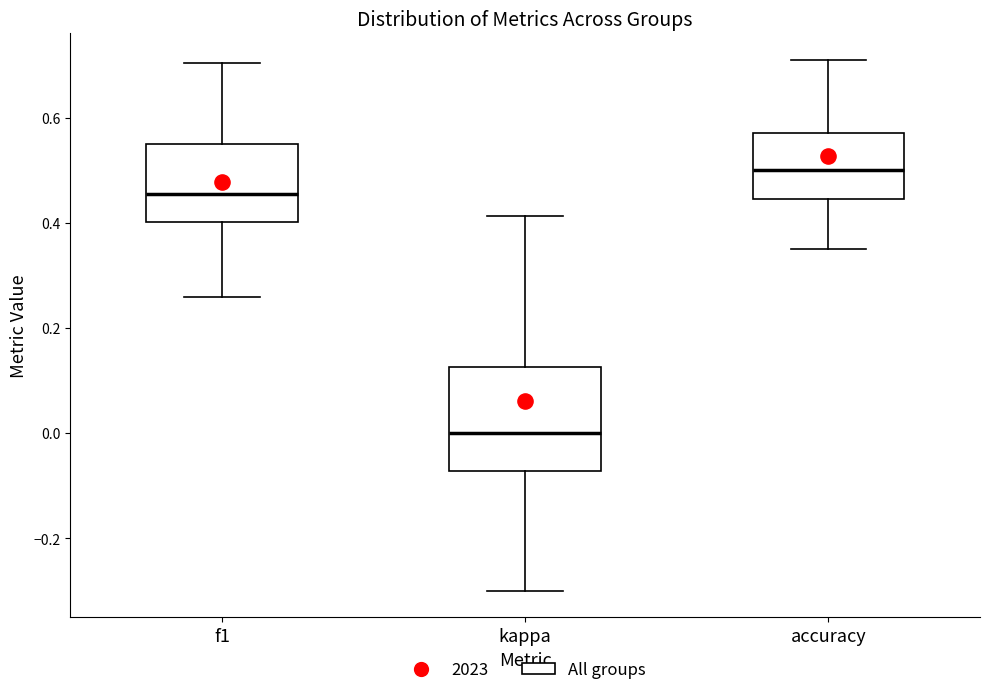

Reading left to right, read every box against the y-axis: the position of its median line, the range the box covers, and the ends of its whiskers. The values are not printed on the chart, so give them approximately, as read against the axis.

f1: median 0.46, box 0.40 to 0.54, whiskers 0.26 to 0.70
kappa: median 0.00, box -0.08 to 0.12, whiskers -0.30 to 0.42
accuracy: median 0.50, box 0.44 to 0.58, whiskers 0.36 to 0.70